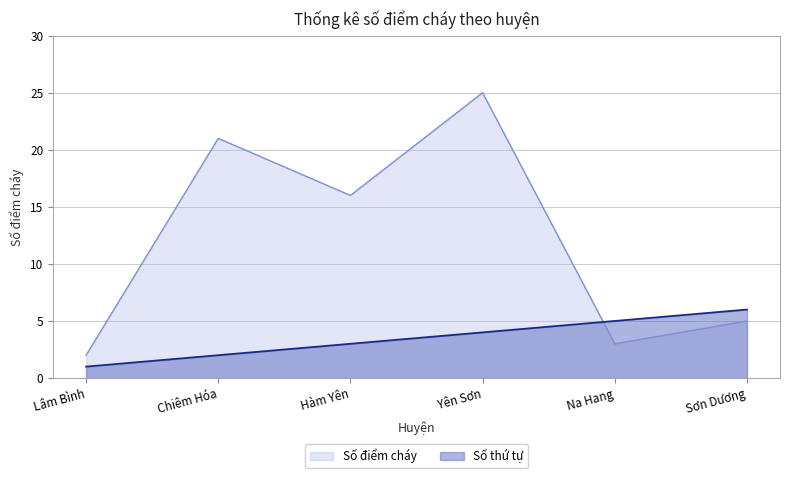

What is the average value of the Số điểm cháy series?

12